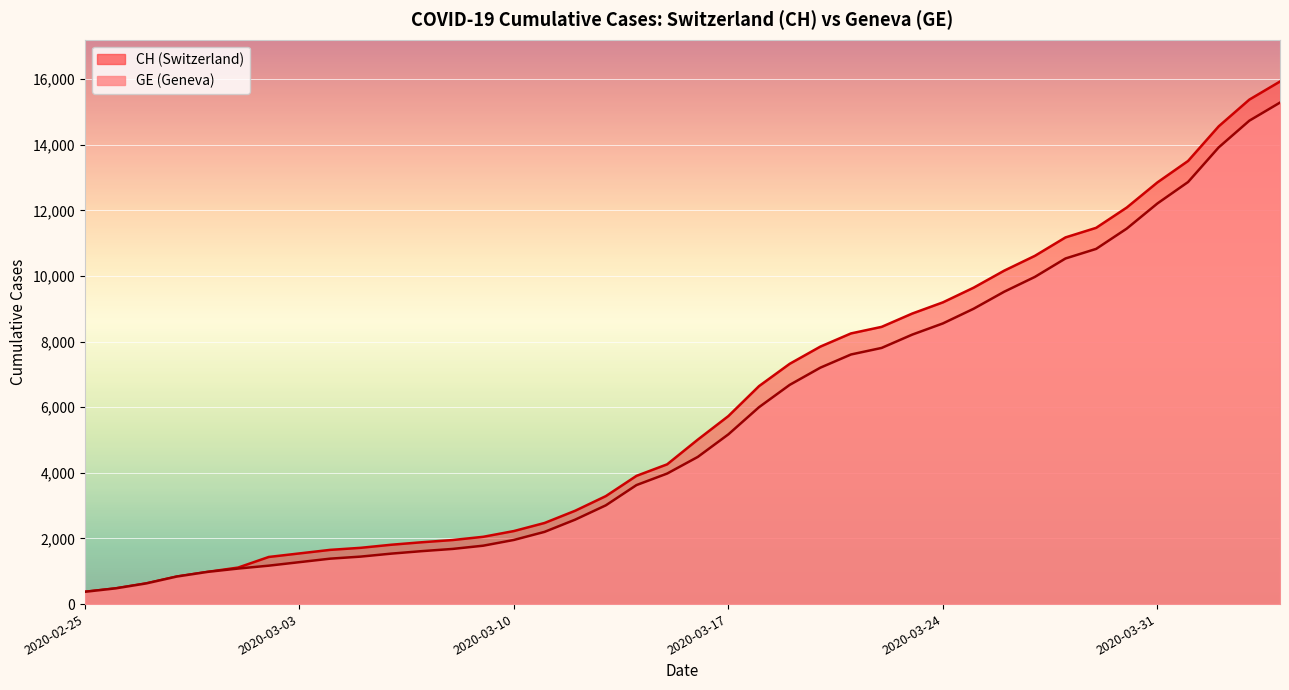

Reading left to right, transcribe all the data shown in this chart.

CH: 2020-02-25=375	2020-02-26=479	2020-02-27=630	2020-02-28=840	2020-02-29=981	2020-03-01=1113	2020-03-02=1436	2020-03-03=1544	2020-03-04=1652	2020-03-05=1715	2020-03-06=1809	2020-03-07=1885	2020-03-08=1952	2020-03-09=2051	2020-03-10=2226	2020-03-11=2472	2020-03-12=2845	2020-03-13=3291	2020-03-14=3908	2020-03-15=4259	2020-03-16=5012	2020-03-17=5731	2020-03-18=6644	2020-03-19=7323	2020-03-20=7847	2020-03-21=8249	2020-03-22=8449	2020-03-23=8855	2020-03-24=9196	2020-03-25=9642	2020-03-26=10162	2020-03-27=10613	2020-03-28=11175	2020-03-29=11467	2020-03-30=12086	2020-03-31=12852	2020-04-01=13505	2020-04-02=14561	2020-04-03=15375	2020-04-04=15926
GE: 2020-02-25=375	2020-02-26=479	2020-02-27=630	2020-02-28=840	2020-02-29=981	2020-03-01=1083	2020-03-02=1171	2020-03-03=1278	2020-03-04=1384	2020-03-05=1447	2020-03-06=1538	2020-03-07=1614	2020-03-08=1681	2020-03-09=1780	2020-03-10=1955	2020-03-11=2201	2020-03-12=2574	2020-03-13=3010	2020-03-14=3627	2020-03-15=3978	2020-03-16=4485	2020-03-17=5174	2020-03-18=6002	2020-03-19=6681	2020-03-20=7205	2020-03-21=7607	2020-03-22=7807	2020-03-23=8213	2020-03-24=8554	2020-03-25=9000	2020-03-26=9520	2020-03-27=9971	2020-03-28=10533	2020-03-29=10825	2020-03-30=11444	2020-03-31=12210	2020-04-01=12863	2020-04-02=13919	2020-04-03=14733	2020-04-04=15284